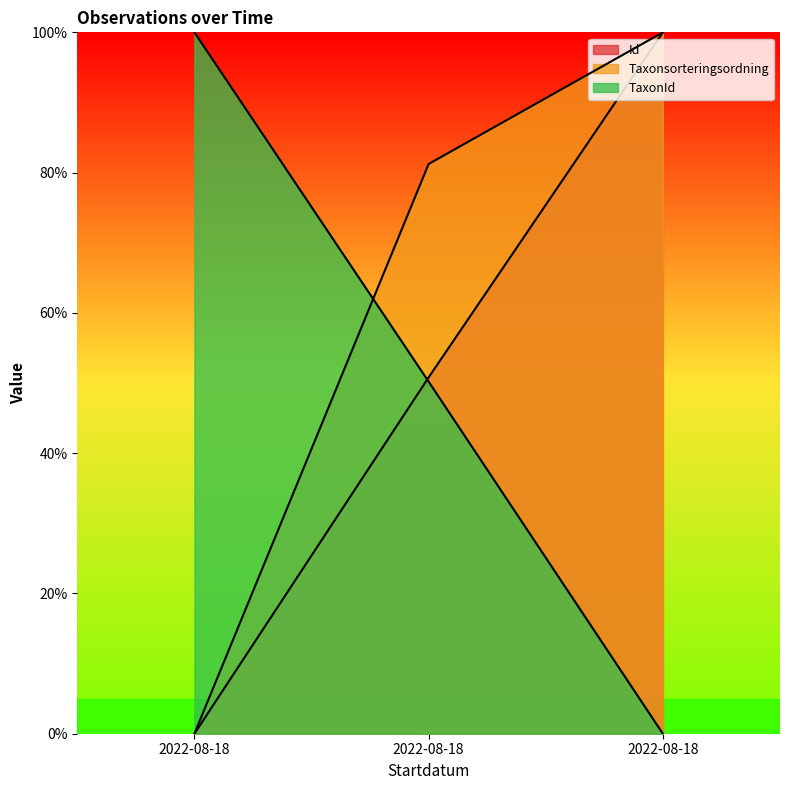

Reading left to right, what are all the values shown in this chart?

Id: 0.0	50.8	100.0
Taxonsorteringsordning: 0.0	81.2	100.0
TaxonId: 100.0	50.2	0.0